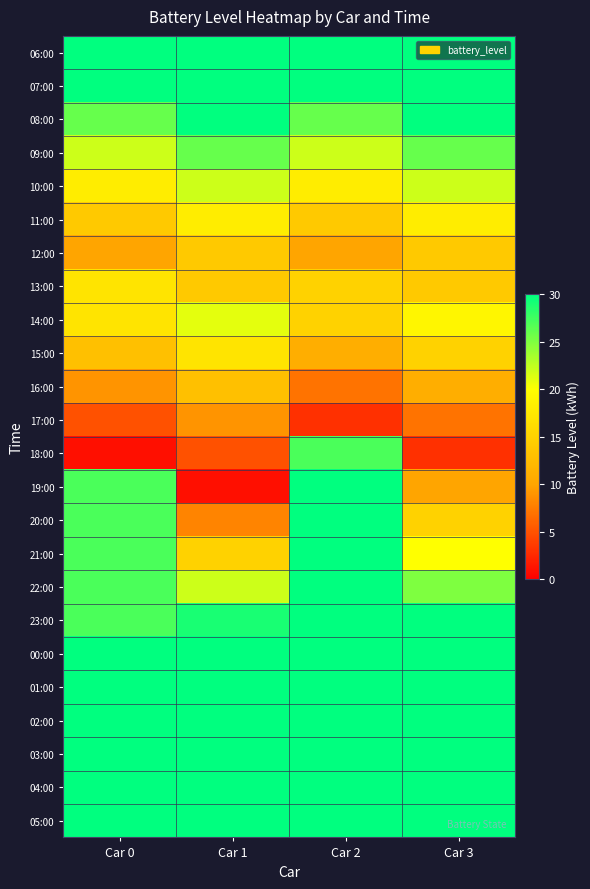

At how many categories does at least one series exceed 15?

4